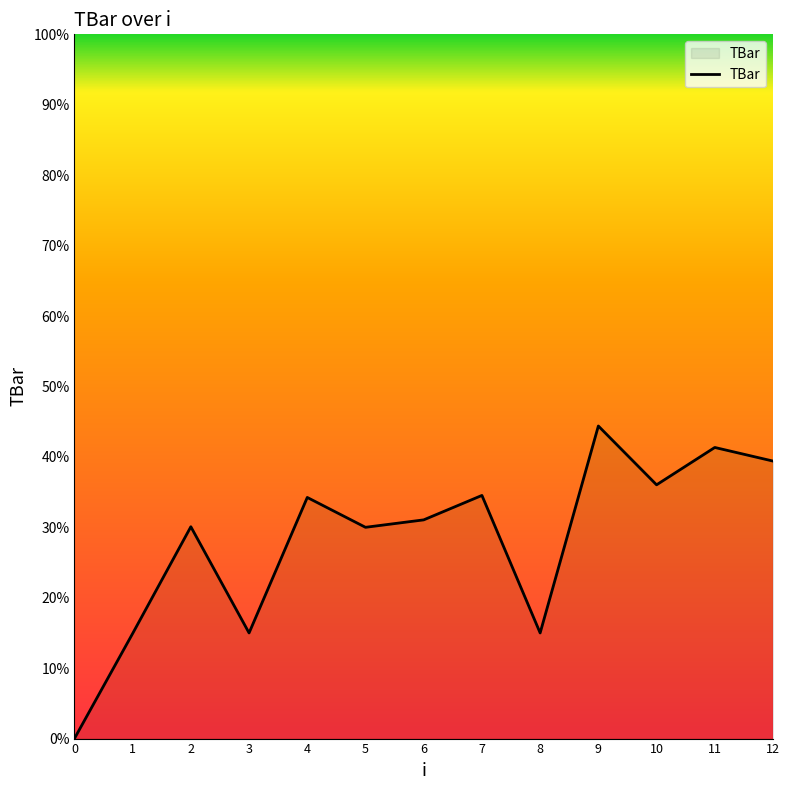

The chart shows a value of 4.2 at 8. True or false?

False